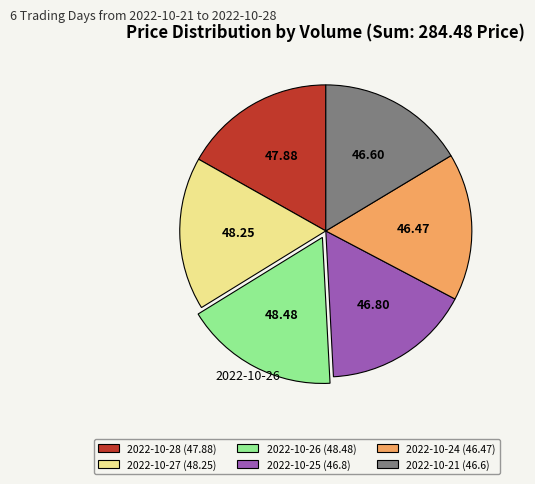

How many segments does this pie chart have?

6